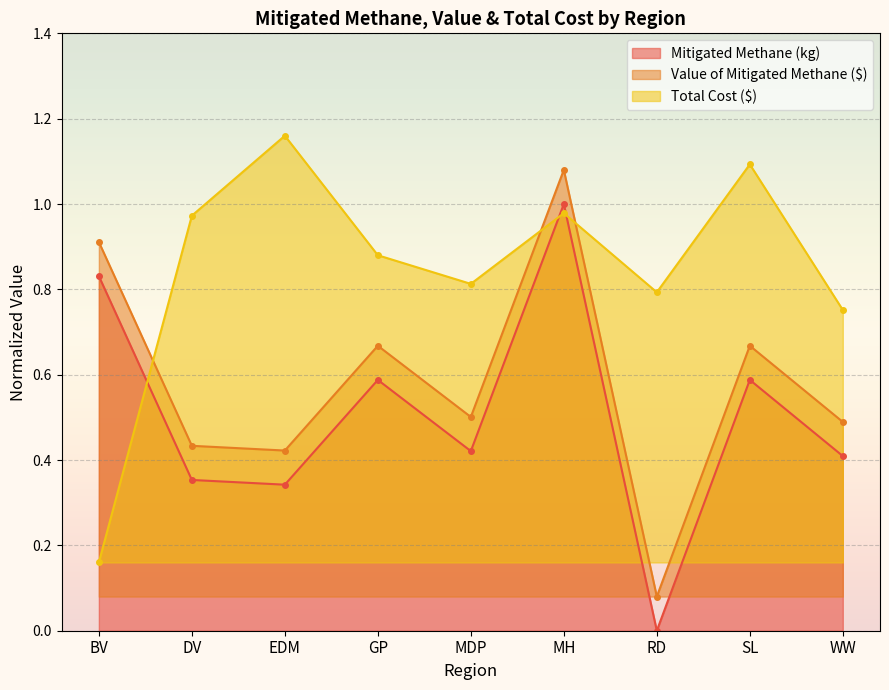

True or false: Total Cost ($) and Mitigated Methane (kg) intersect in this chart.

True